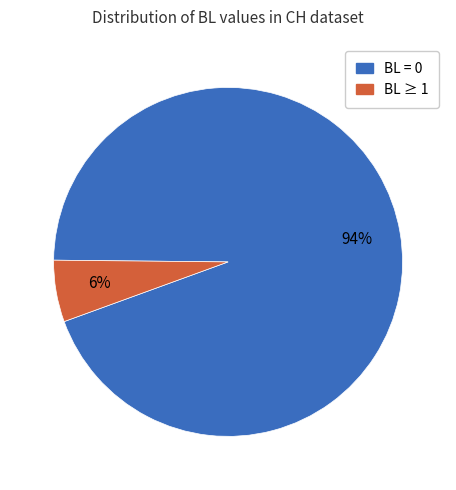

Is there any slice that represents more than half of the pie?

Yes